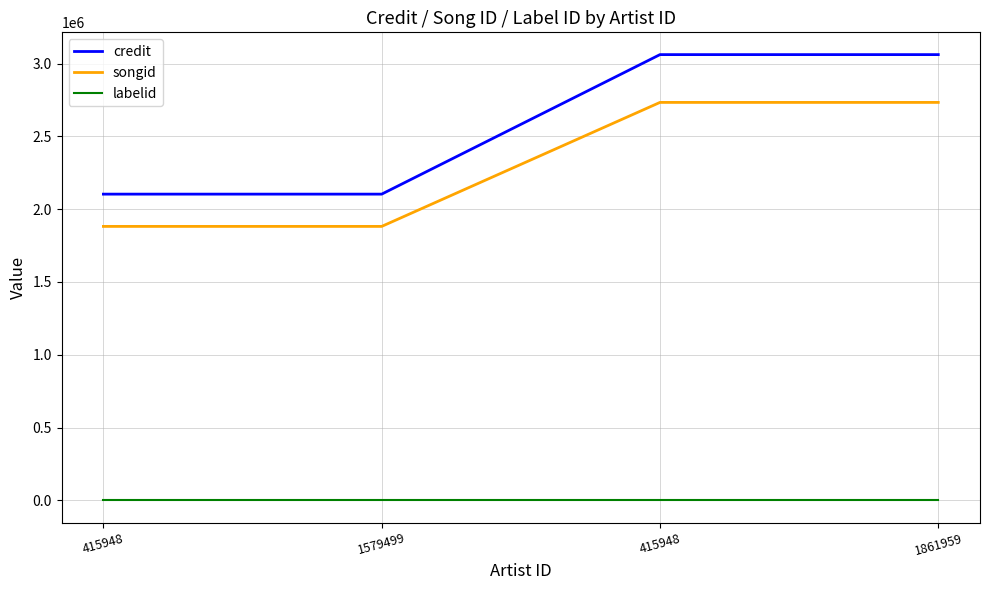

What is the difference between the songid values at 415948 and 1861959?

851367